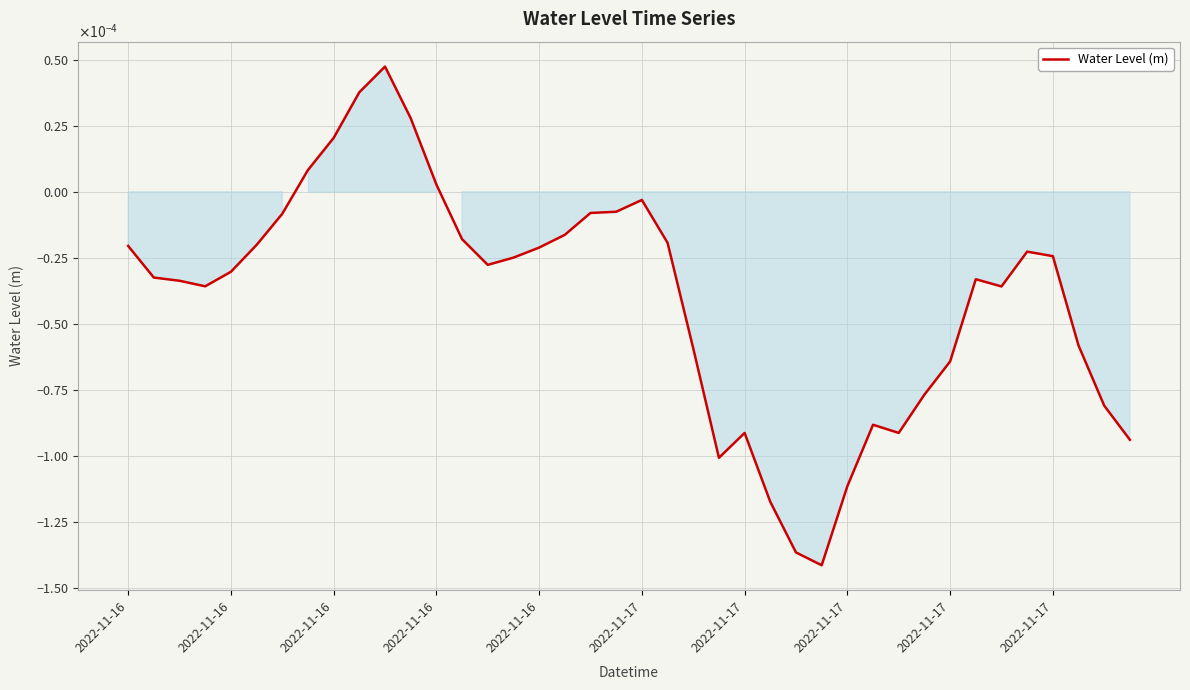

Rank the categories by value from highest to lowest.

10, 2022-11-17, 11, 2022-11-17, 2022-11-17, 12, 20, 19, 18, 2022-11-17, 17, 13, 21, 2022-11-17, 2022-11-16, 16, 35, 36, 15, 14, 2022-11-16, 2022-11-16, 33, 2022-11-16, 2022-11-16, 34, 37, 22, 32, 31, 38, 29, 30, 24, 39, 23, 28, 25, 26, 27